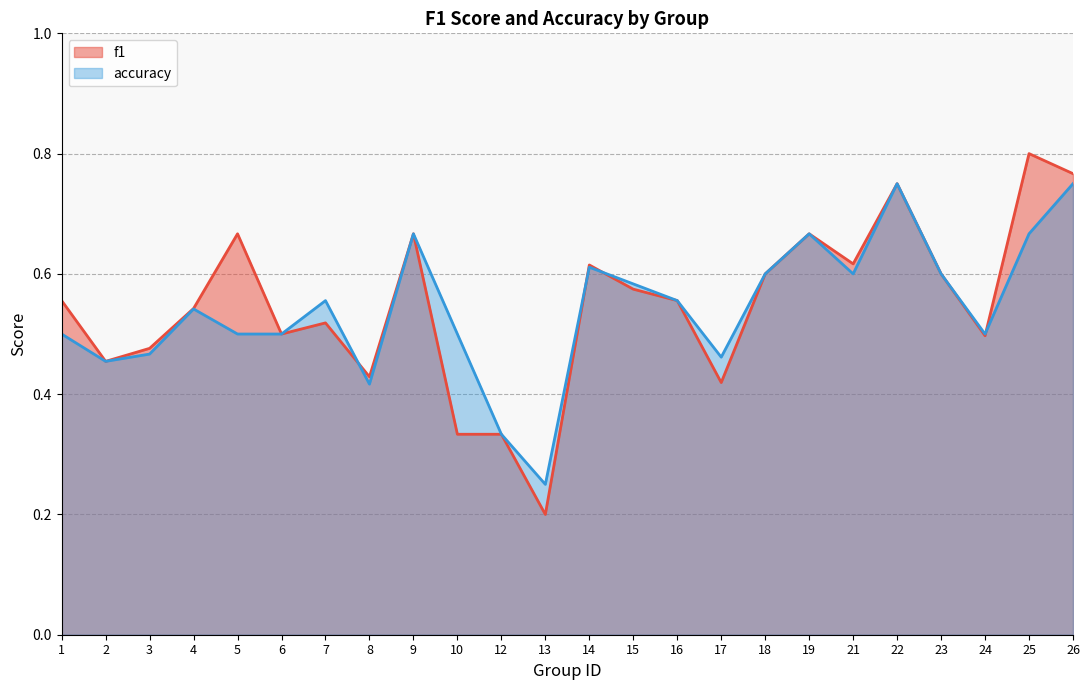

Reading left to right, extract all data points from this chart.

f1: 1=0.6	2=0.5	3=0.5	4=0.5	5=0.7	6=0.5	7=0.5	8=0.4	9=0.7	10=0.3	12=0.3	13=0.2	14=0.6	15=0.6	16=0.6	17=0.4	18=0.6	19=0.7	21=0.6	22=0.8	23=0.6	24=0.5	25=0.8	26=0.8
accuracy: 1=0.5	2=0.5	3=0.5	4=0.5	5=0.5	6=0.5	7=0.6	8=0.4	9=0.7	10=0.5	12=0.3	13=0.2	14=0.6	15=0.6	16=0.6	17=0.5	18=0.6	19=0.7	21=0.6	22=0.8	23=0.6	24=0.5	25=0.7	26=0.8